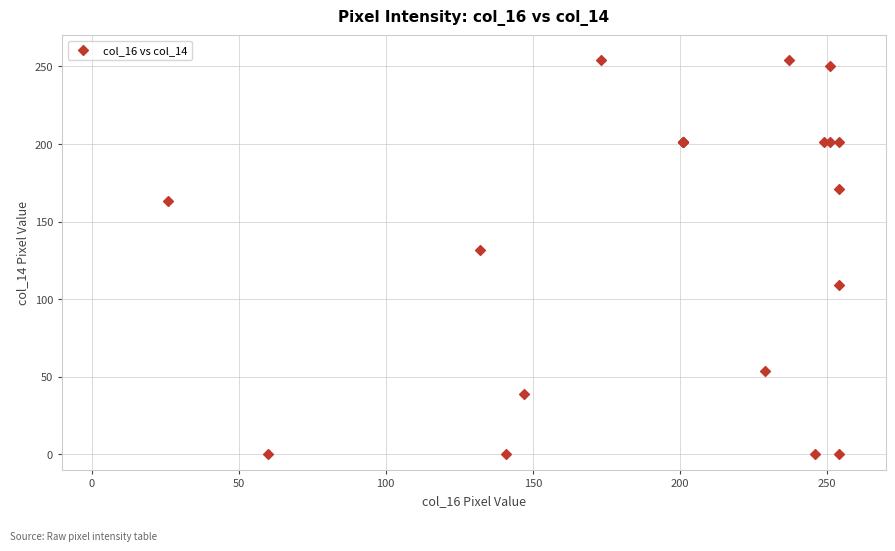

What Y value in the scatter plot is closest to 127?

132